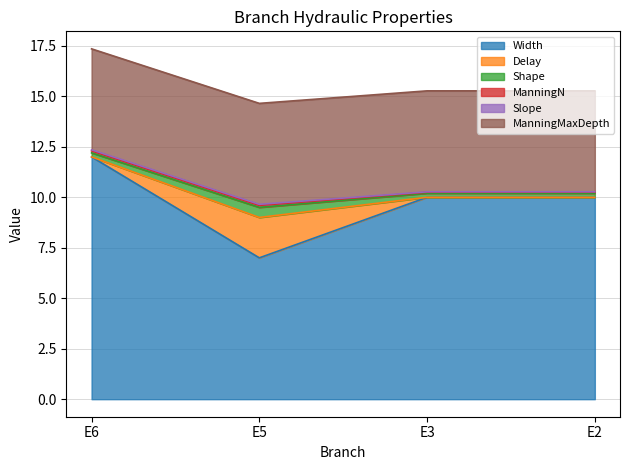

The value of Width at E2 is 2.3. True or false?

False